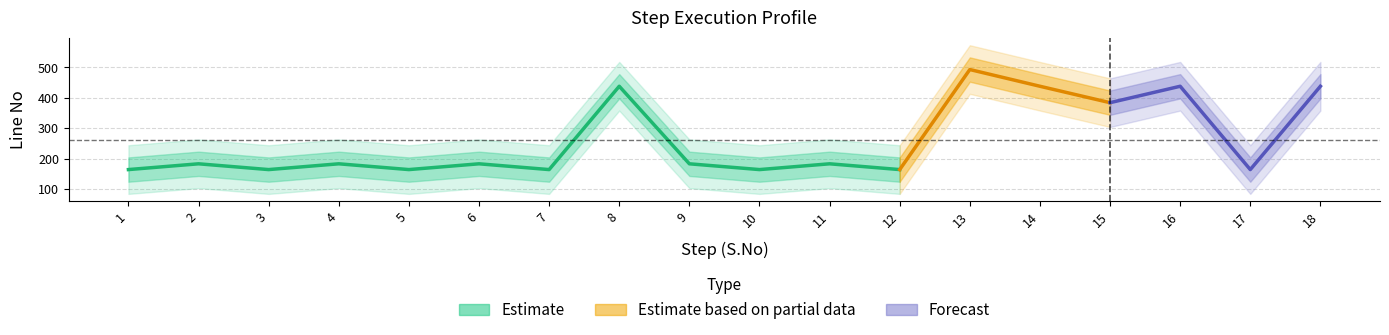

What is the sum of all Line No values?

4692